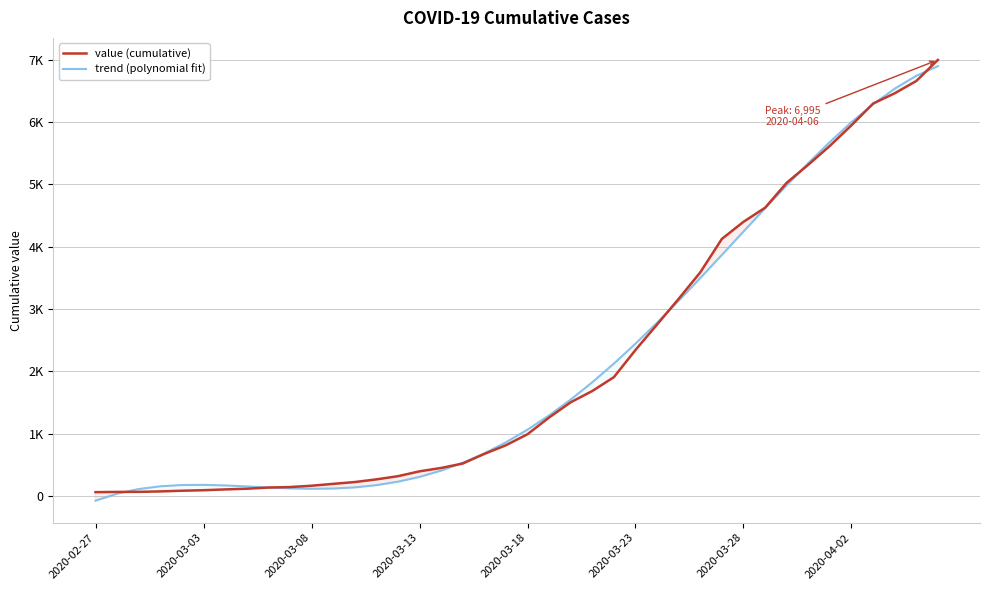

Rank the series by their maximum value, from highest to lowest.

value (cumulative), trend (polynomial fit)